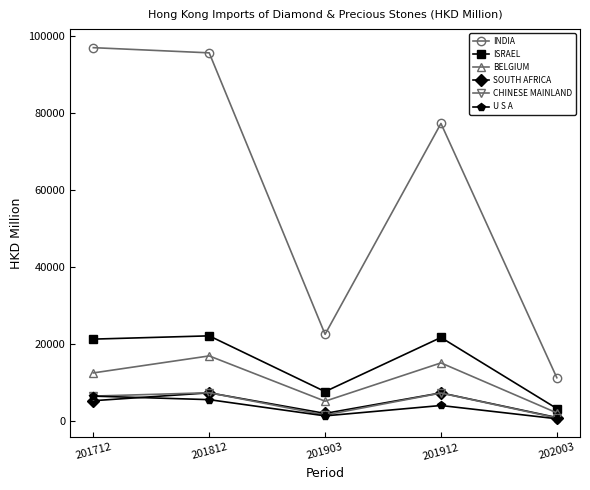

What is the approximate value of BELGIUM at 201812?

16943.5